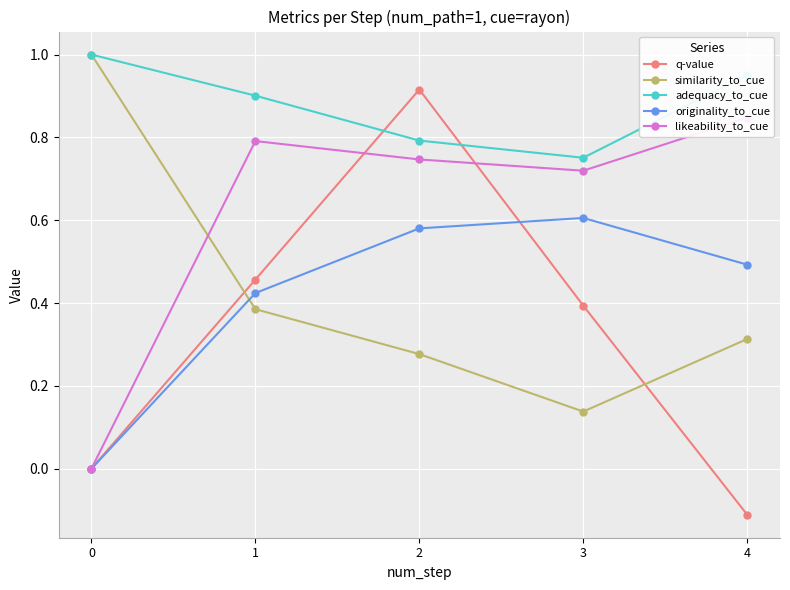

The similarity_to_cue series shows 0.6 at 1. True or false?

False